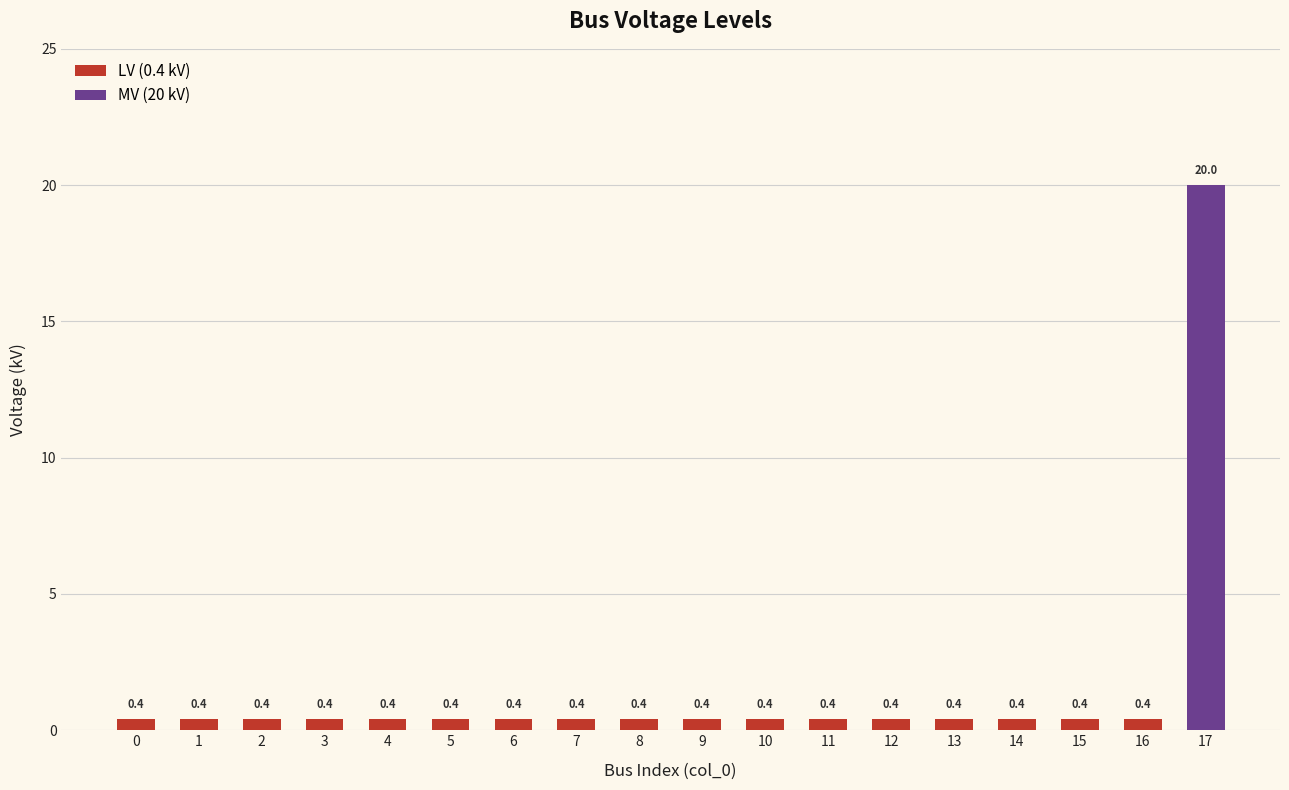

Rank the categories by value from highest to lowest.

17, 0, 1, 2, 3, 4, 5, 6, 7, 8, 9, 10, 11, 12, 13, 14, 15, 16